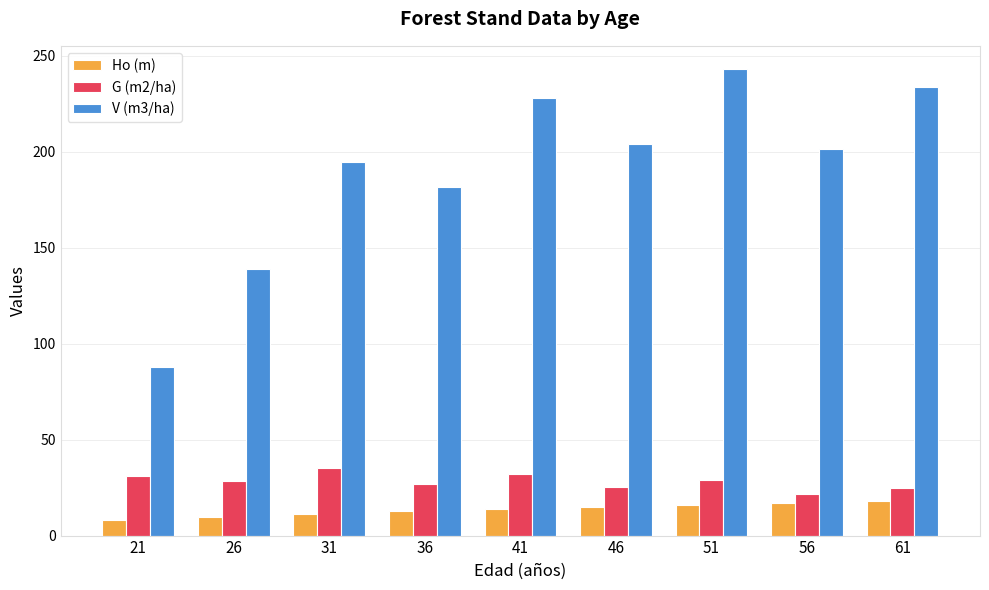

At which category is the sum across all series the highest?

51